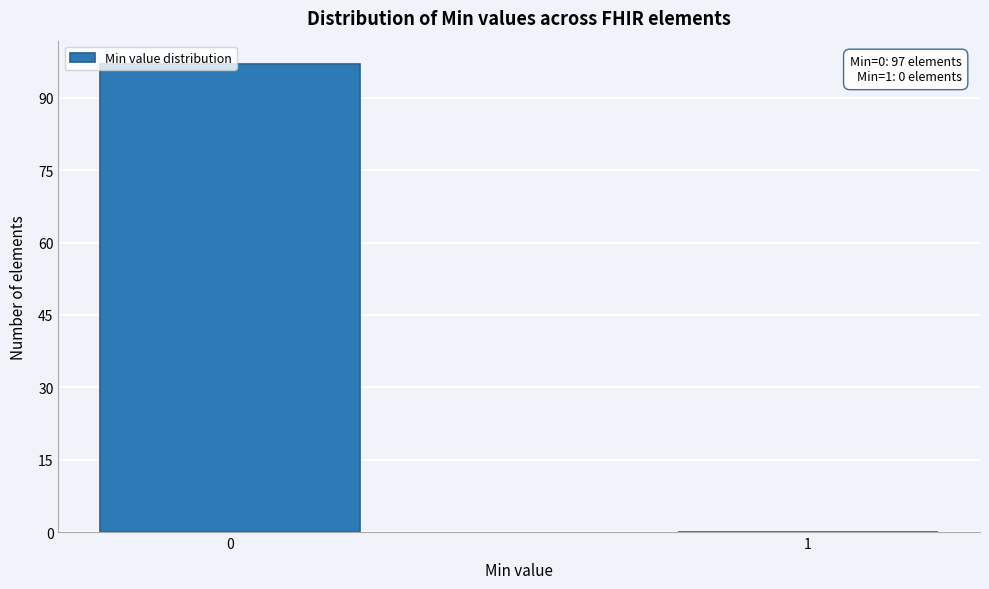

What is the change in value from 0 to 1?

-97